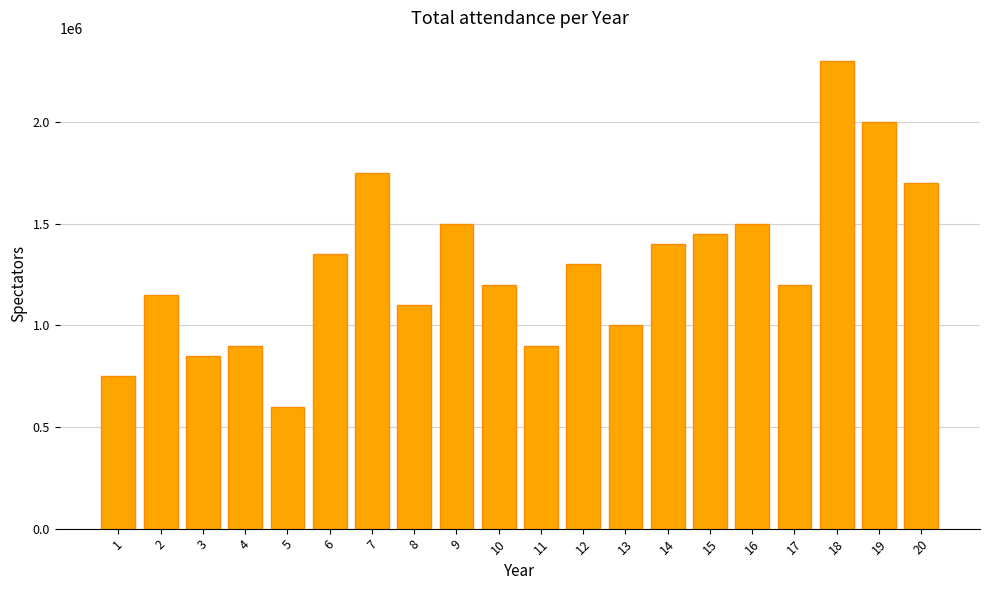

At which category does the chart reach its minimum across all series?

5